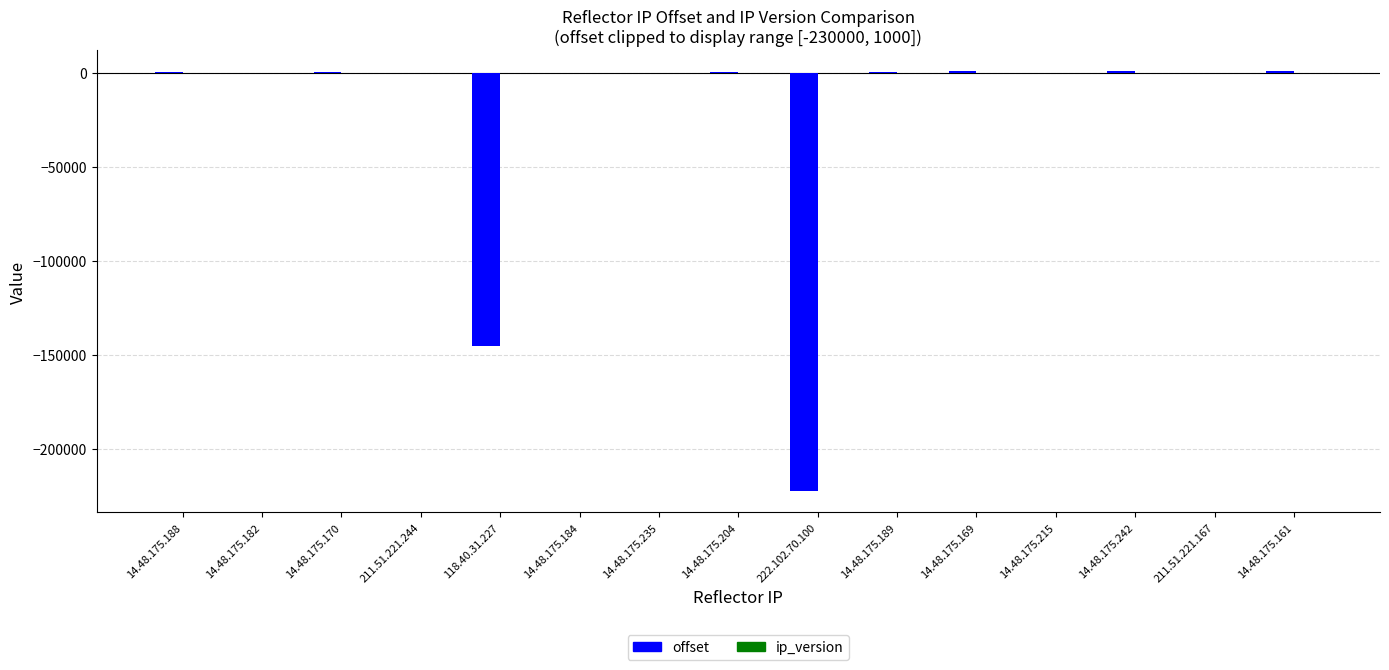

List the labels in order of offset value, smallest first.

222.102.70.100, 118.40.31.227, 14.48.175.182, 14.48.175.235, 14.48.175.215, 14.48.175.184, 211.51.221.244, 211.51.221.167, 14.48.175.188, 14.48.175.204, 14.48.175.170, 14.48.175.189, 14.48.175.242, 14.48.175.161, 14.48.175.169